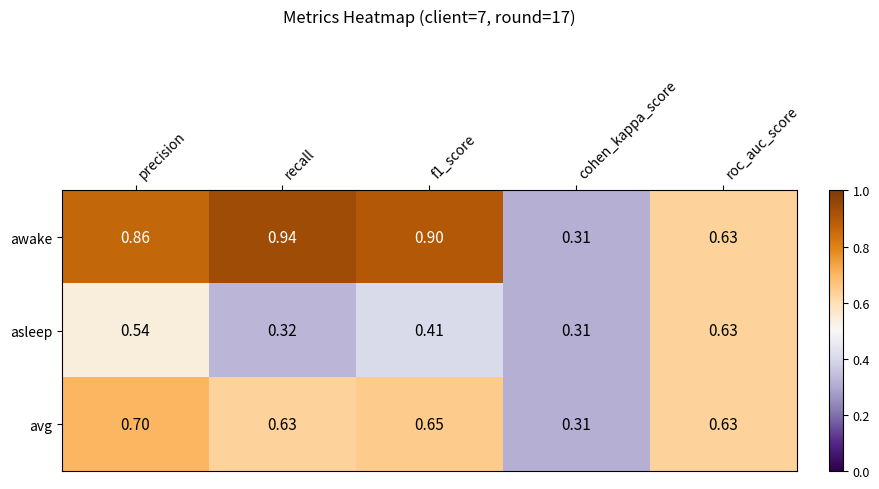

Which series has the widest spread of values?

awake